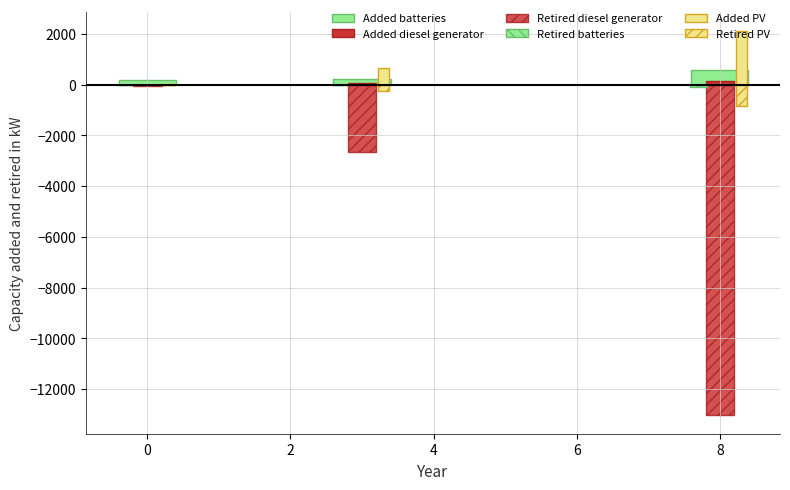

What is the minimum value shown in the chart?

-13000.0